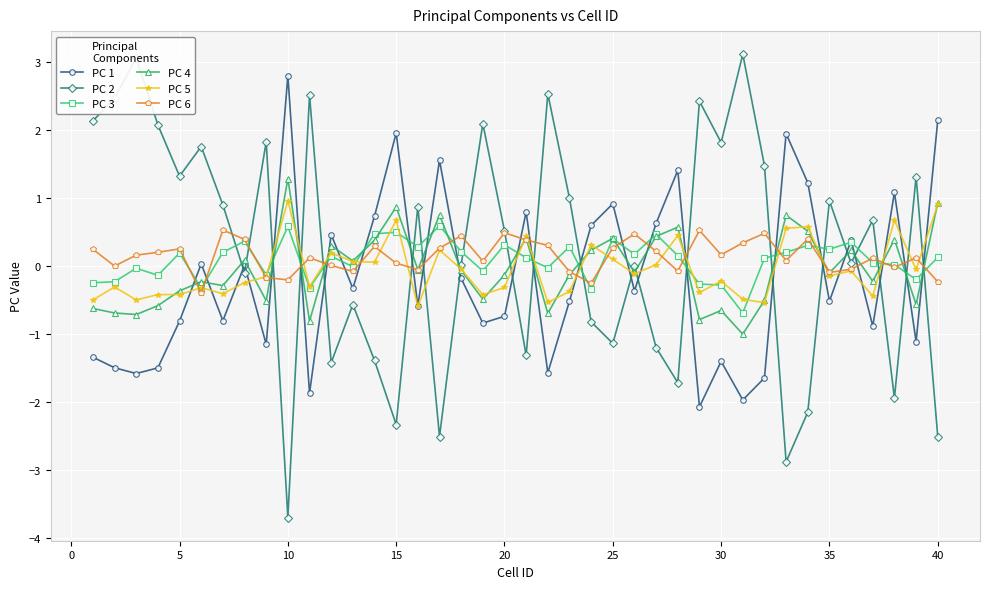

Which series has the widest spread of values?

PC 2